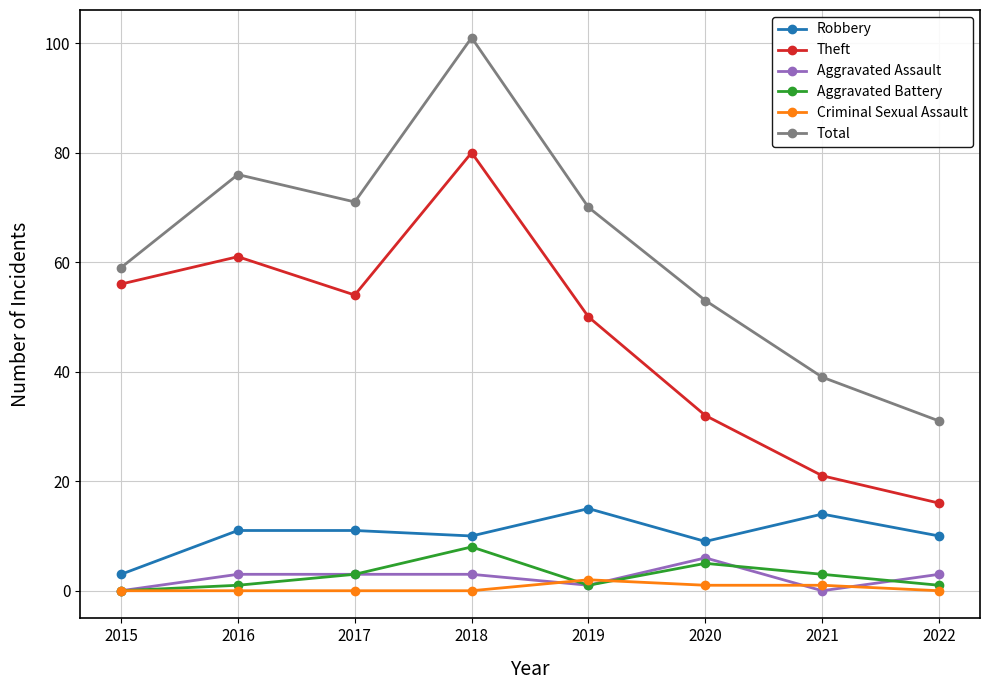

The value of Robbery at 2018 is 10. True or false?

True